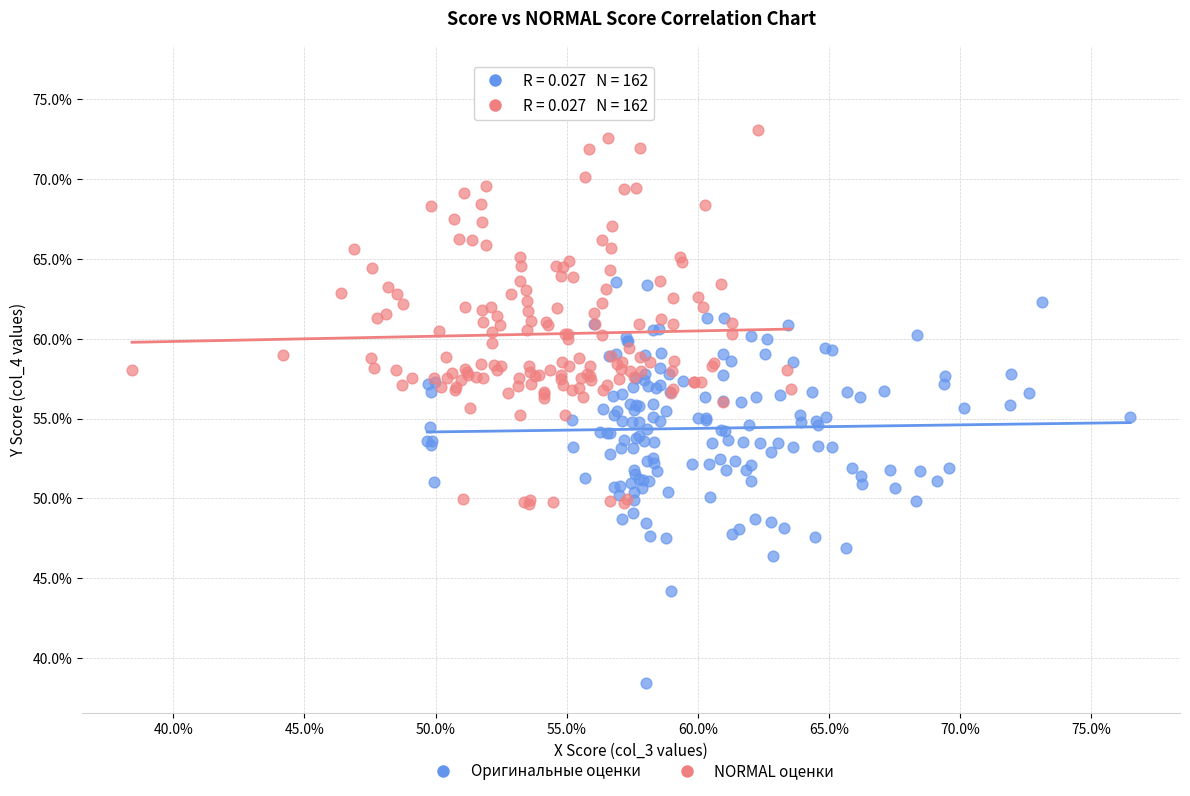

Which series contains the lowest Y value?

Оригинальные оценки